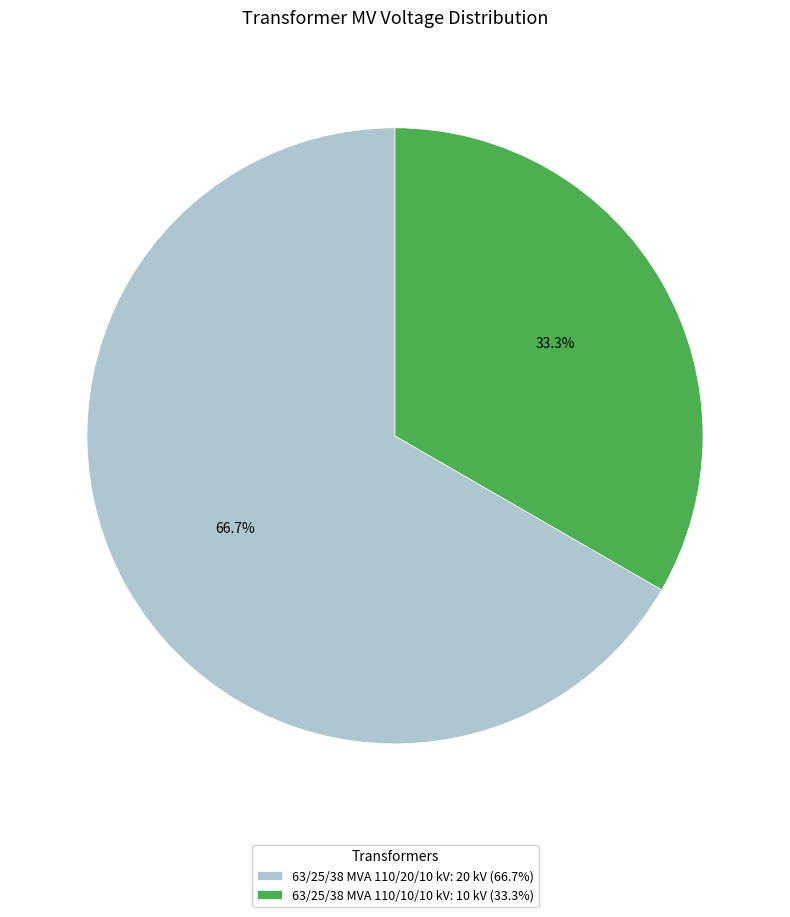

What is the smallest slice in the pie chart?

63/25/38 MVA 110/10/10 kV